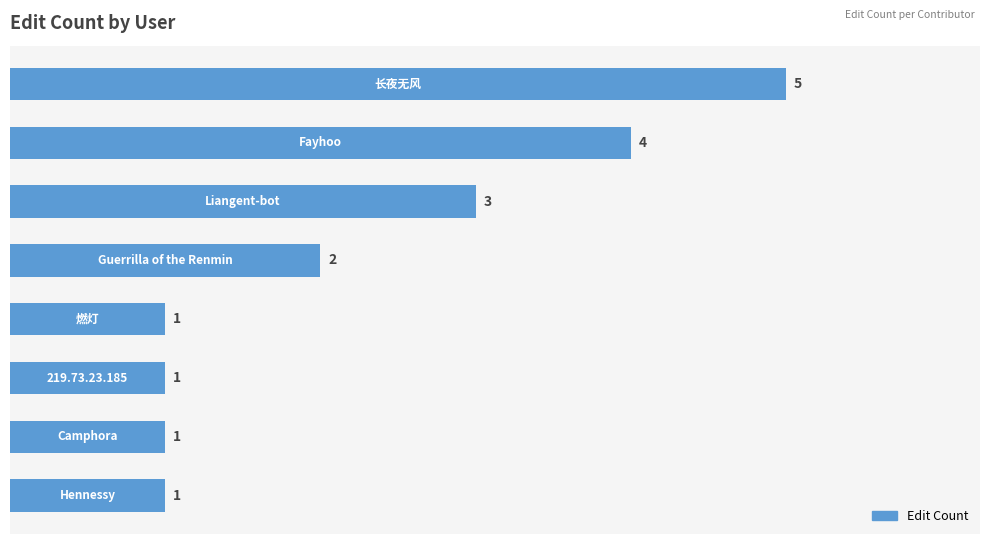

How many values are between 1 and 4?

7